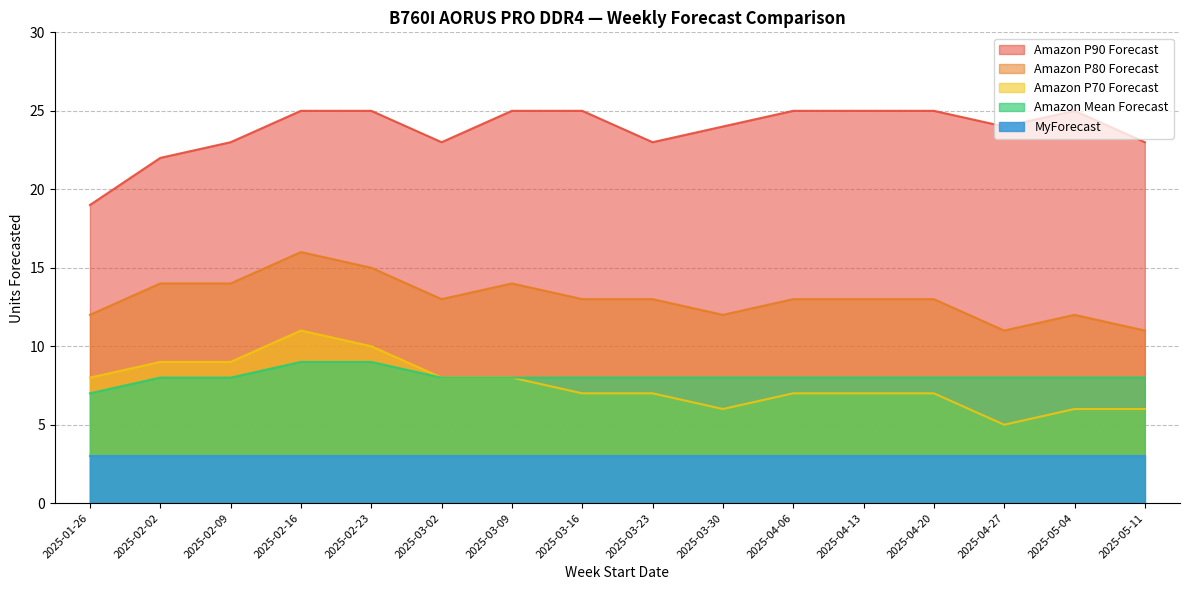

At how many categories does at least one series exceed 6?

16